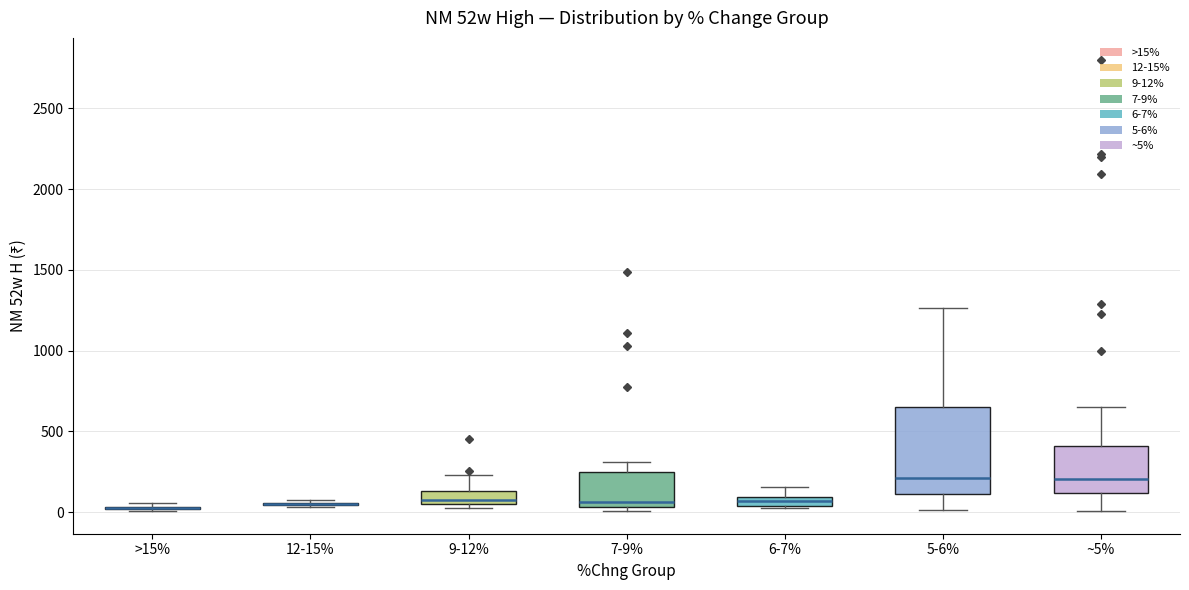

Where does the median line of the box for 5-6% sit on the y-axis? The values are not printed on the chart, so give them approximately, as read against the axis.

200